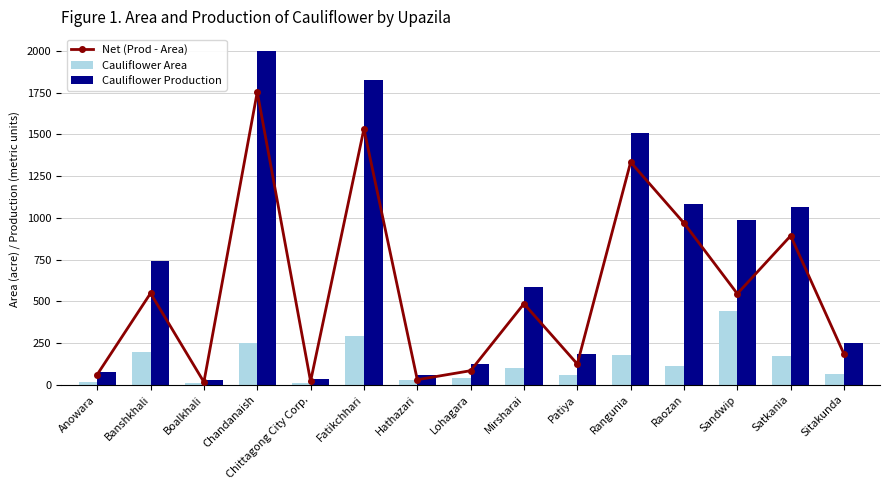

What is the spread (max minus min) of values at Chandanaish?

1753